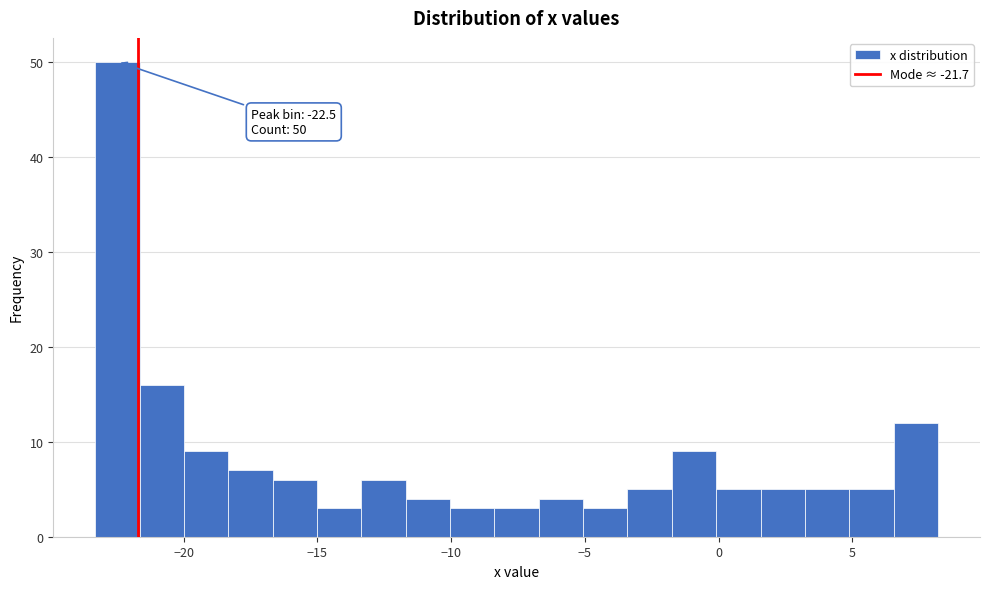

Around what value on the x-axis is the tallest bar? Give the approximate position of its centre, as read against the axis.

-22.5